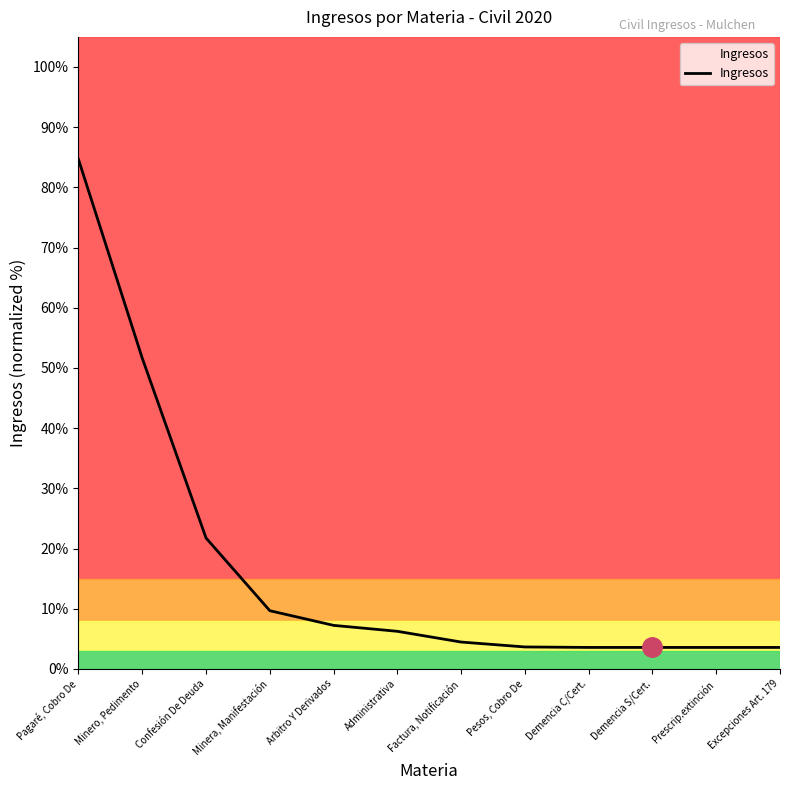

Is this an area chart (filled region under the line)?

No